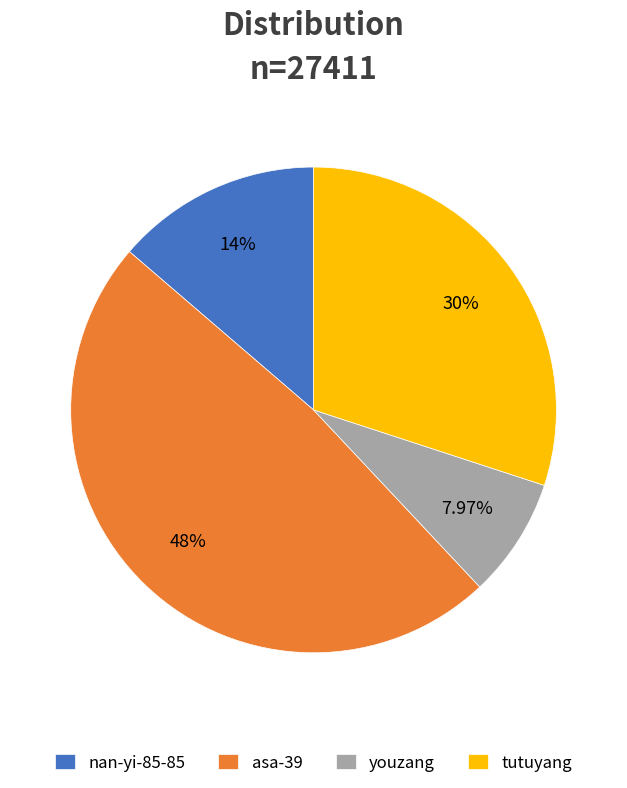

True or false: nan-yi-85-85 accounts for 14% of the total.

True